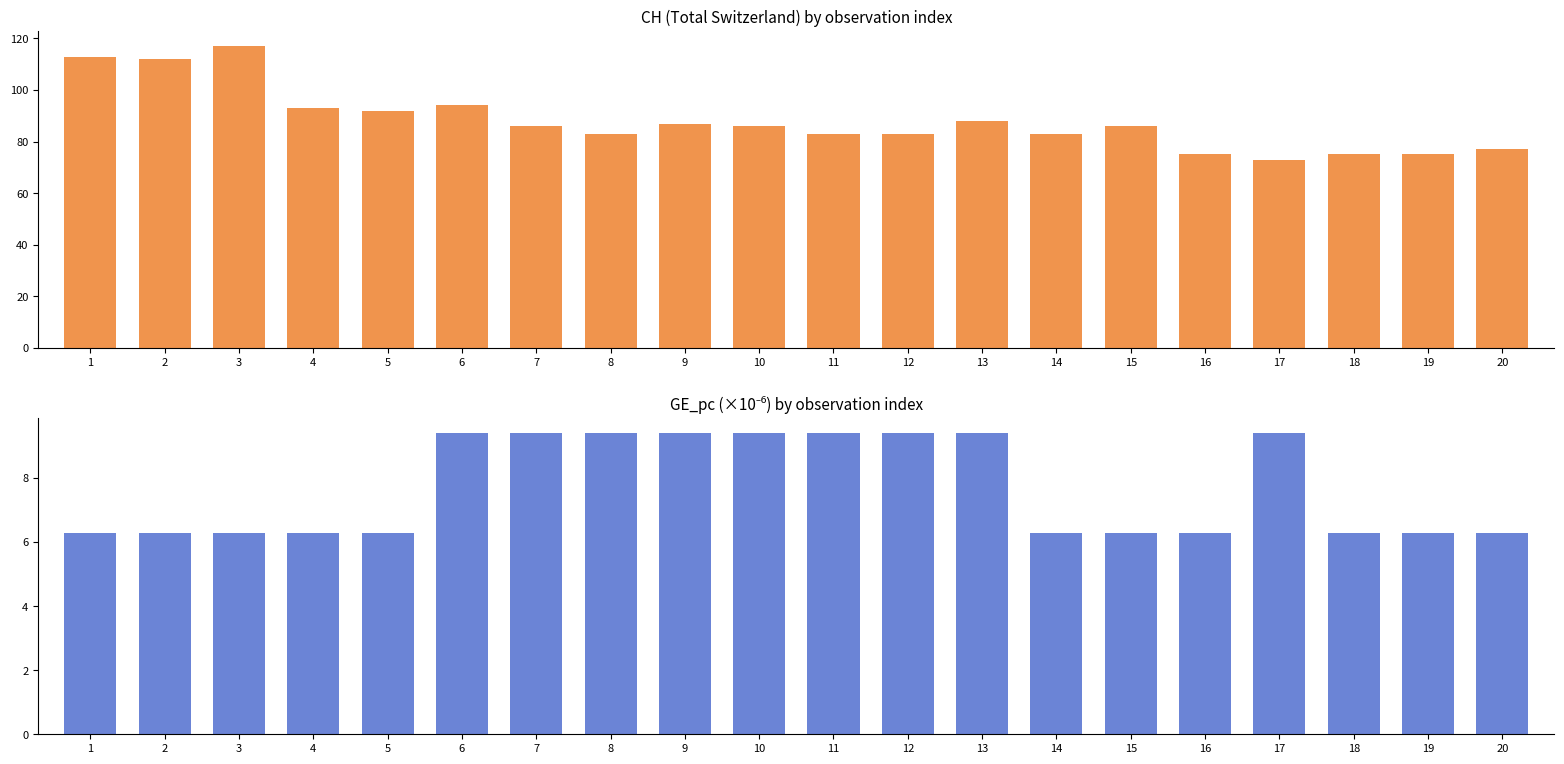

Rank the series at 17 from highest to lowest value.

CH, GE_pc (×1e-6)